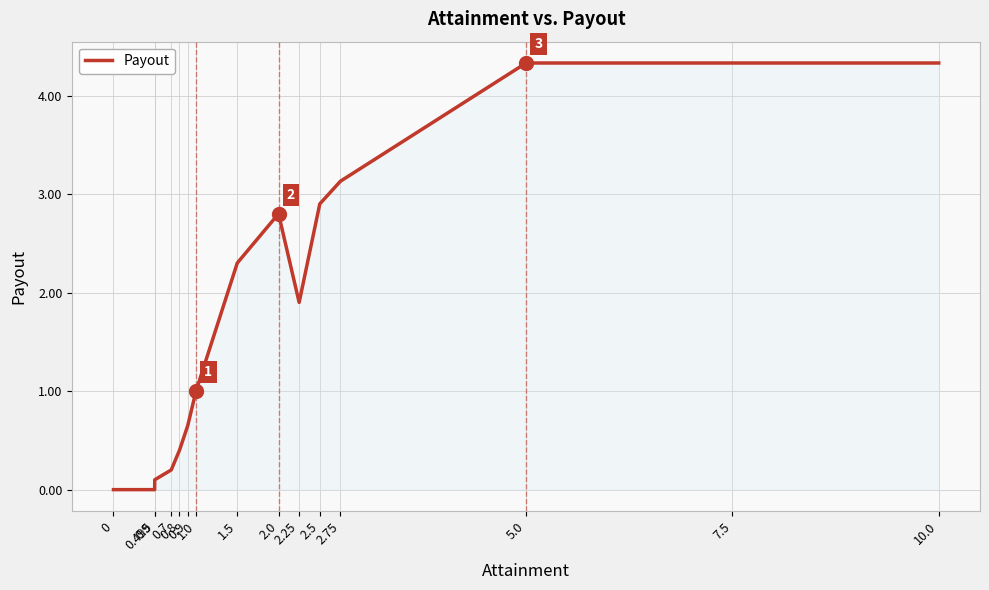

How many lines are shown in the chart?

1